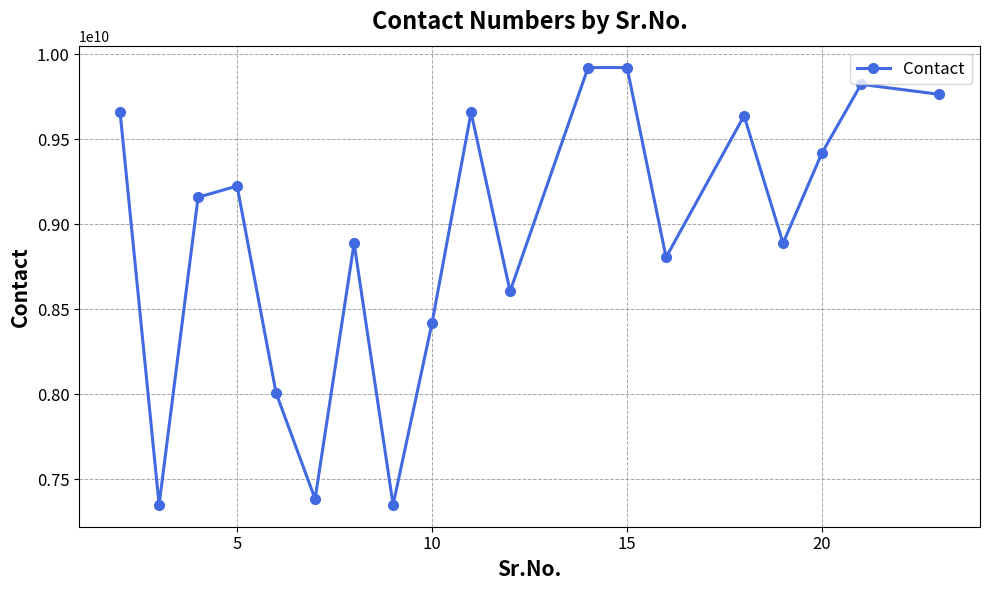

What is the difference between the maximum and second lowest values?

2571069365